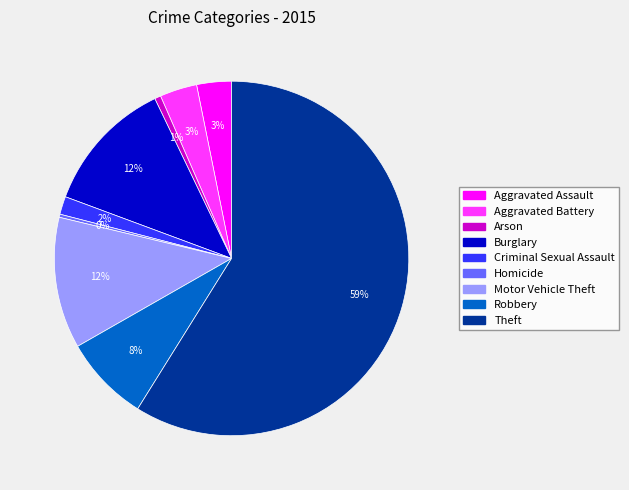

What is the largest slice in the pie chart?

Theft